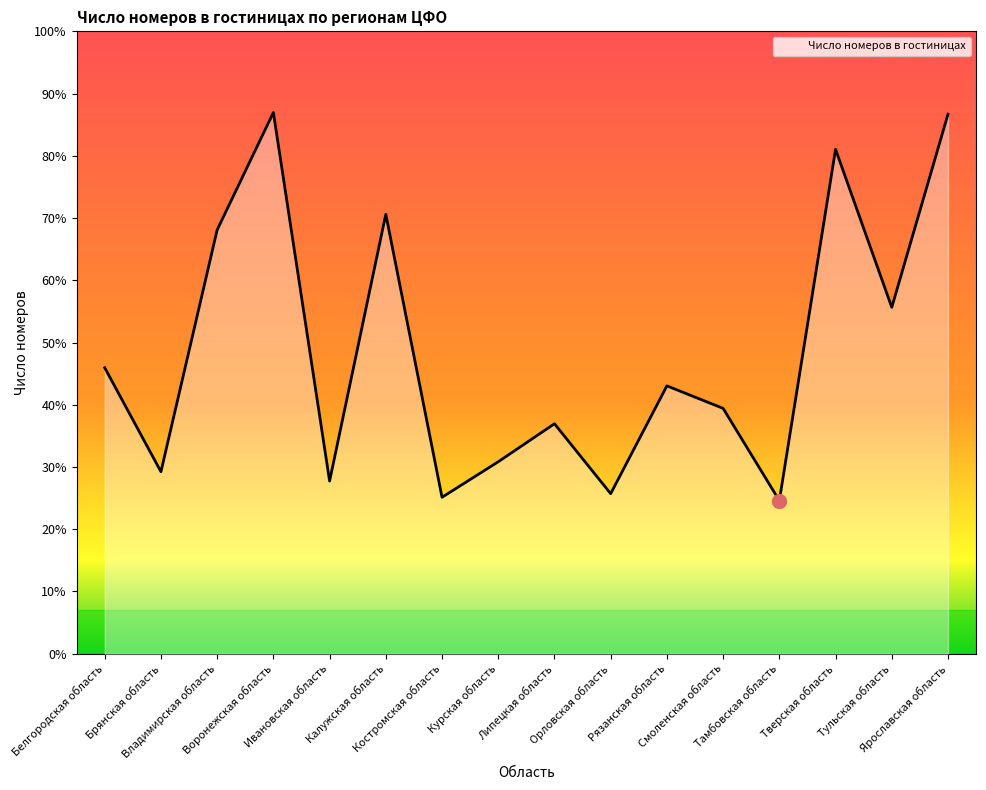

Is this an area chart (filled region under the line)?

Yes